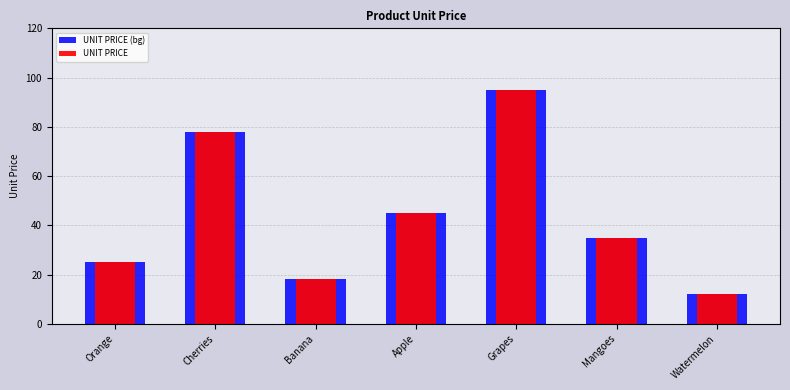

Rank the series by their maximum value, from lowest to highest.

UNIT PRICE (bg), UNIT PRICE